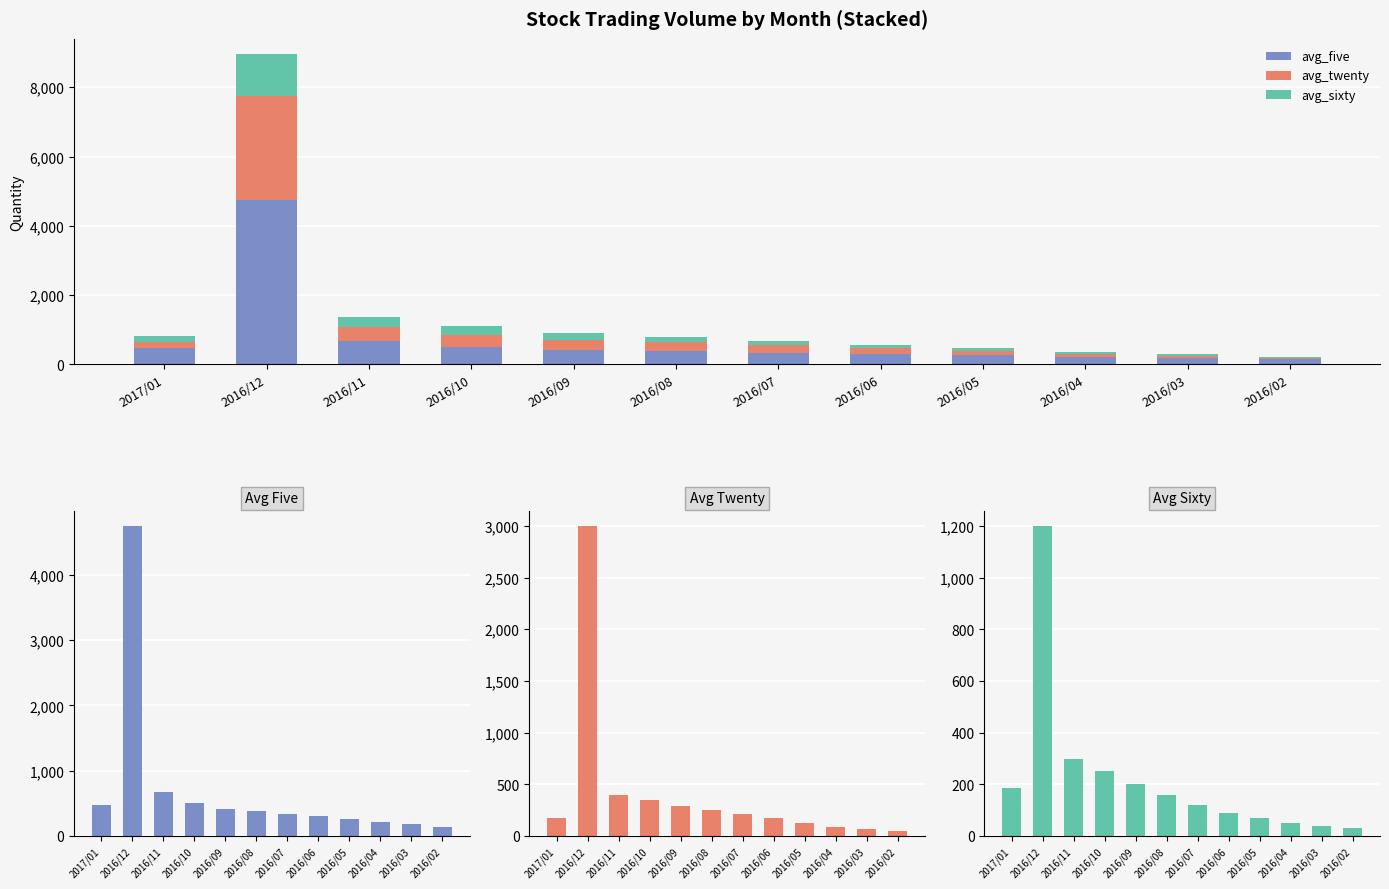

Where is Avg Sixty nearest to the value 615?

2016/11